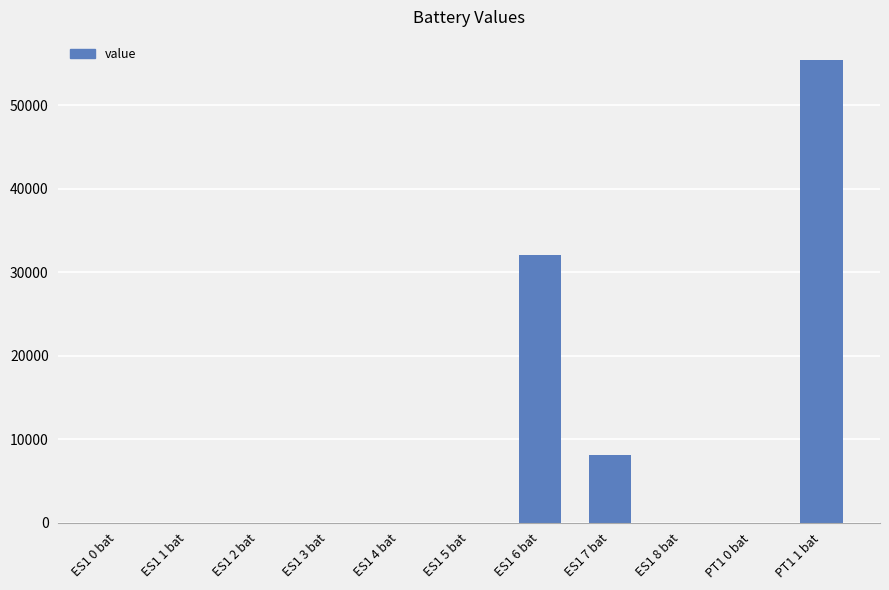

Which category has the highest value across all series?

PT1 1 bat